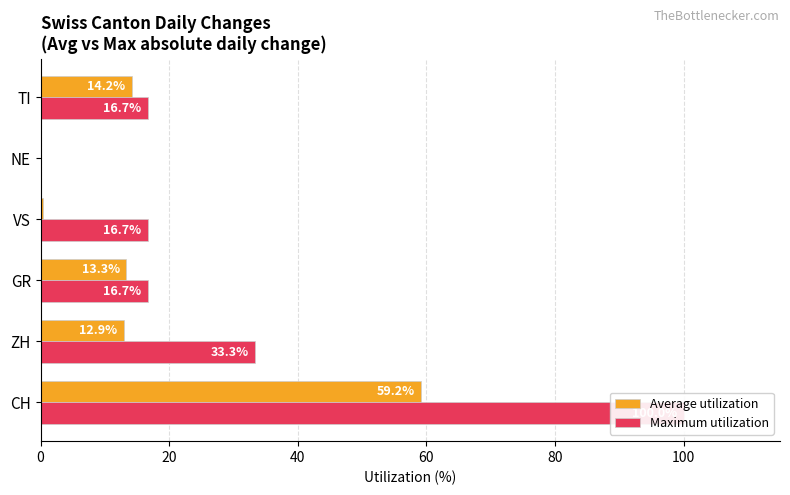

How many bars are there in each group?

2